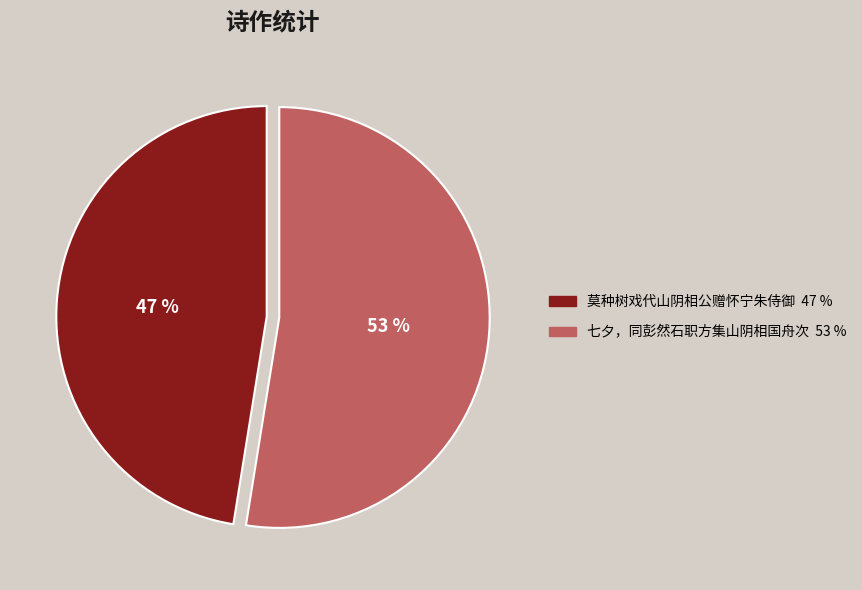

Is there any slice that represents more than half of the pie?

Yes